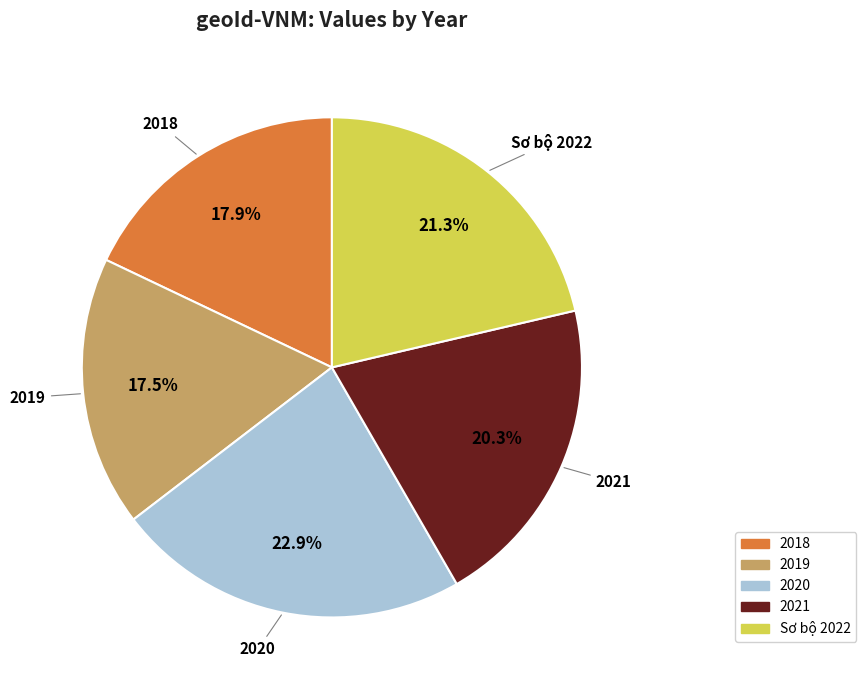

To the nearest percent, what is the difference between the largest and smallest slice percentages?

5%